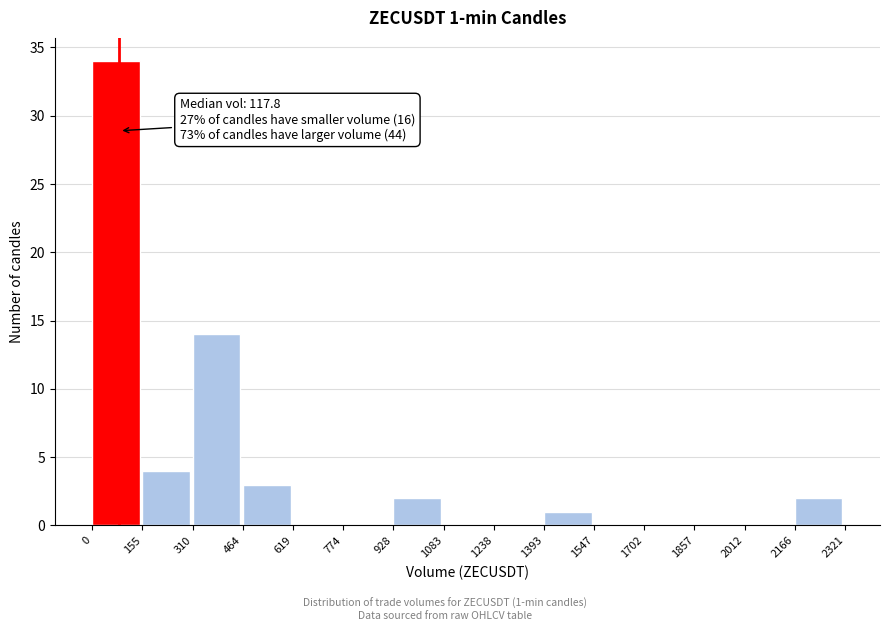

Over which range of the x-axis is the bar tallest?

0 to 155